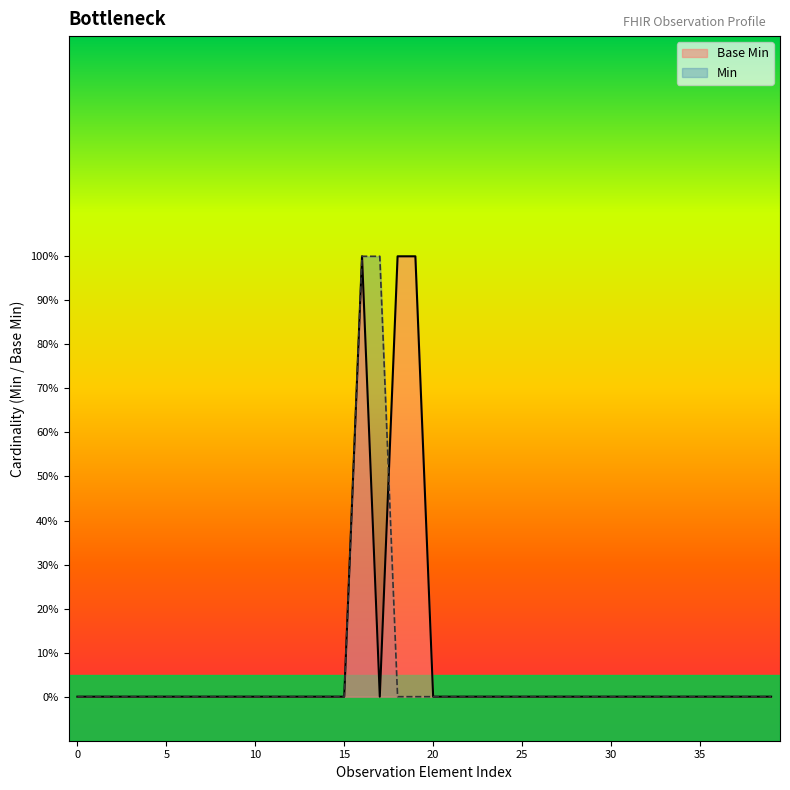

What are all the series names shown in the legend?

Base Min, Min